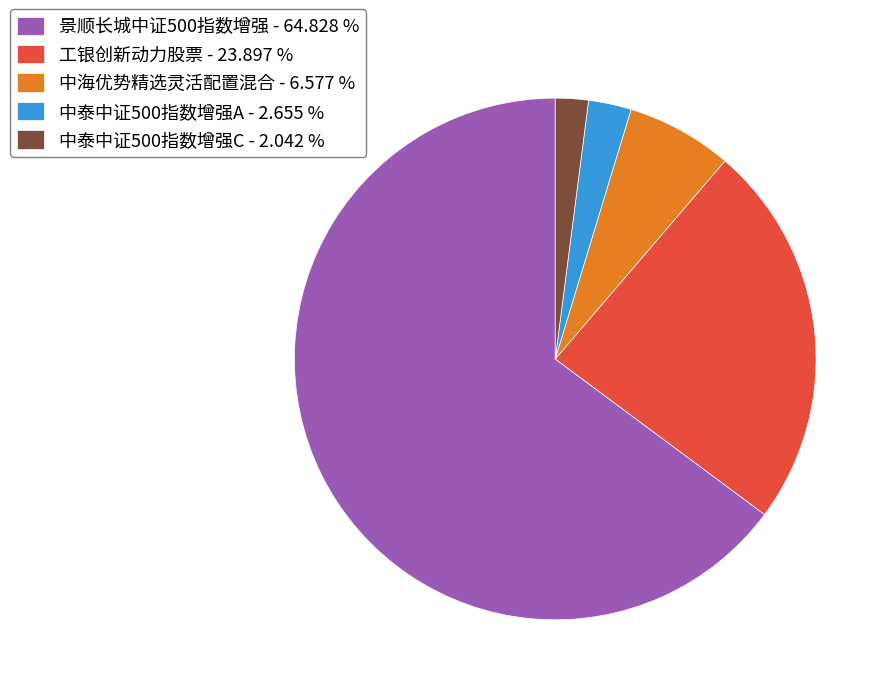

What is the largest slice in the pie chart?

景顺长城中证500指数增强